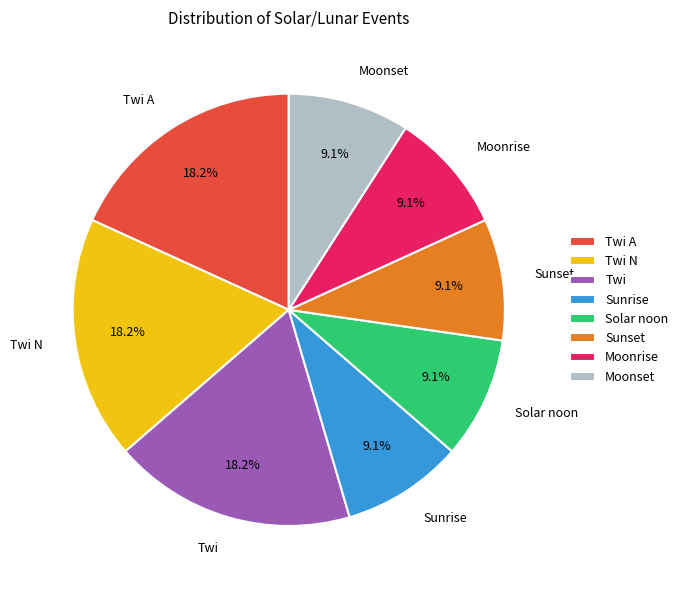

What percentage do Sunrise and Twi together represent?

27.3%